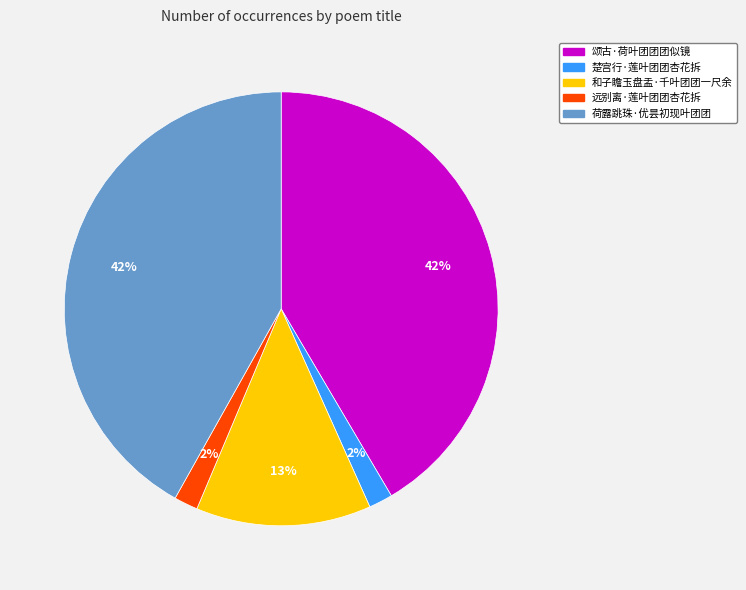

Is it true that 颂古·荷叶团团团似镜 is 42% of the pie?

True